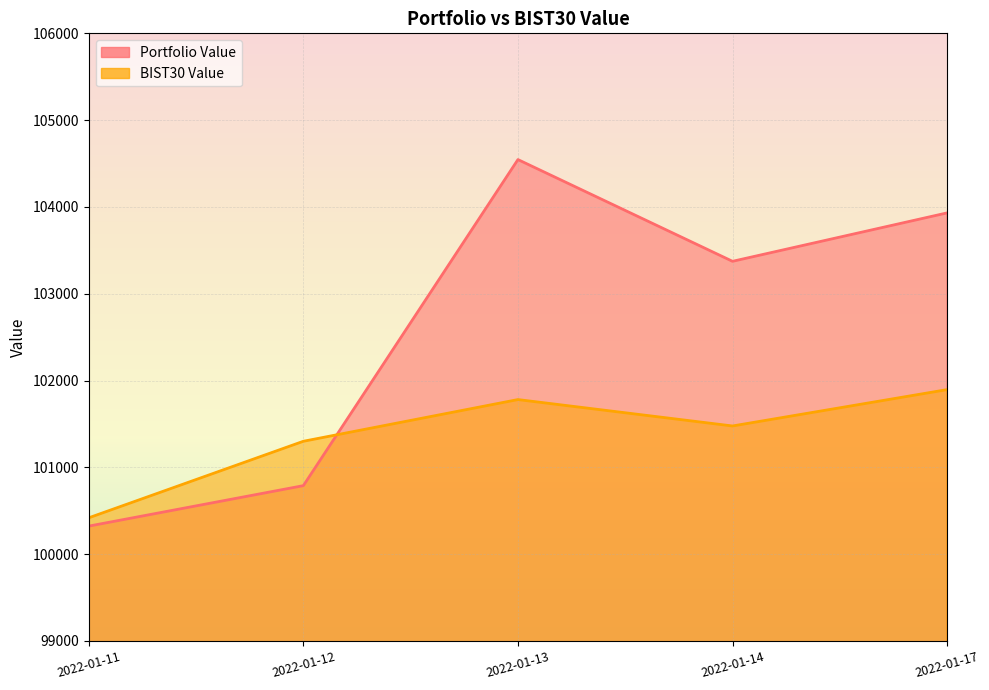

Rank the series by their average value, from lowest to highest.

BIST30 Value, Portfolio Value